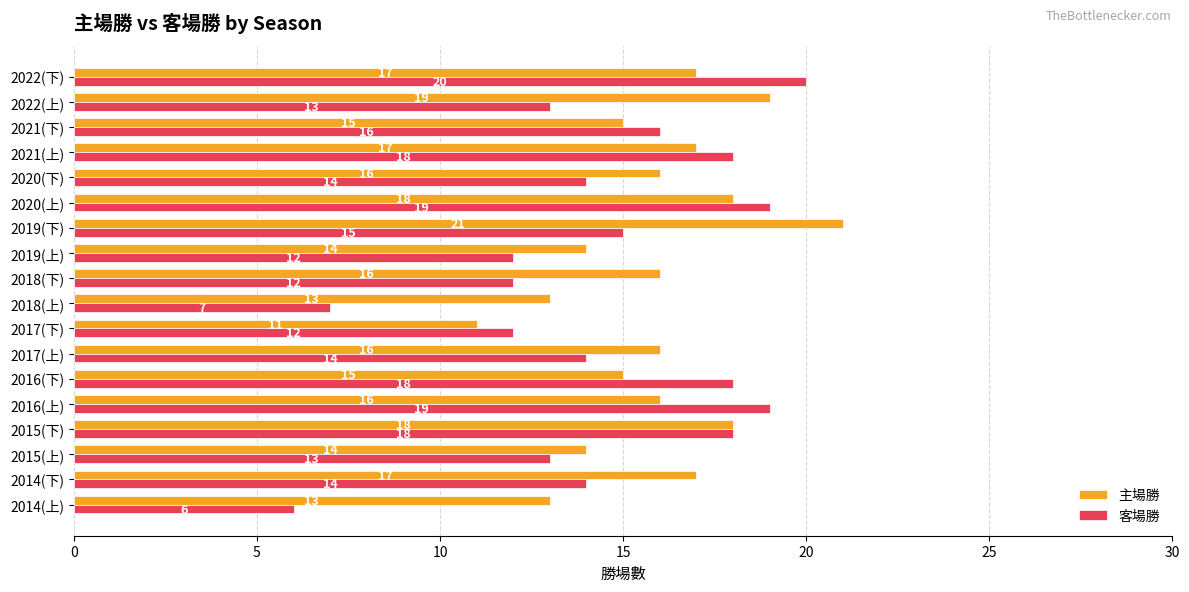

The value of 主場勝 at 2022(上) is 12. True or false?

False